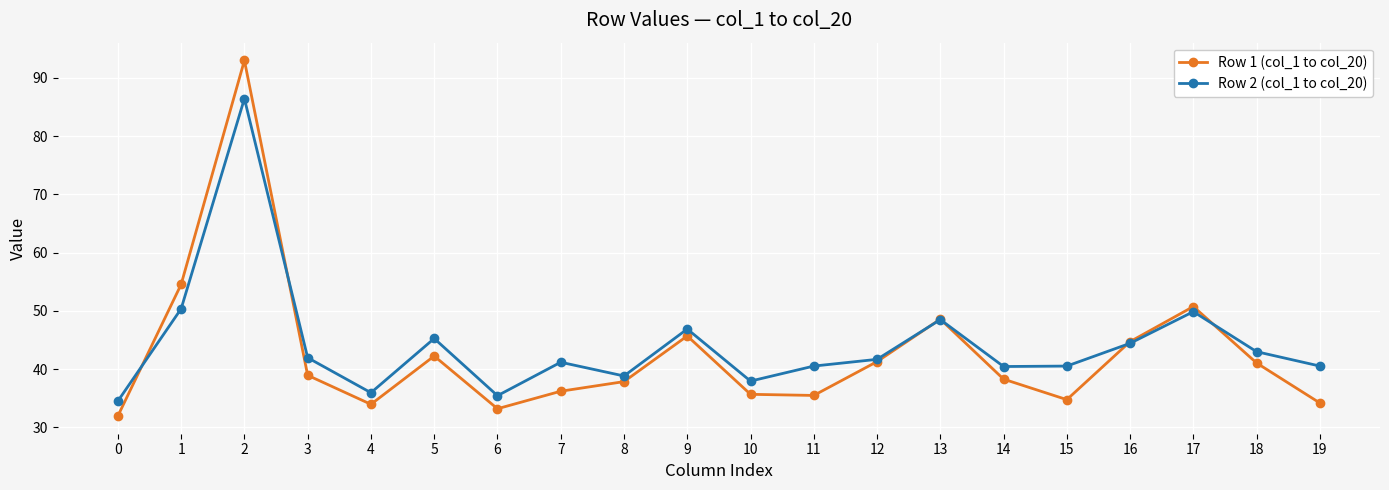

What is the average value of the Row 1 (col_1 to col_20) series?

42.6